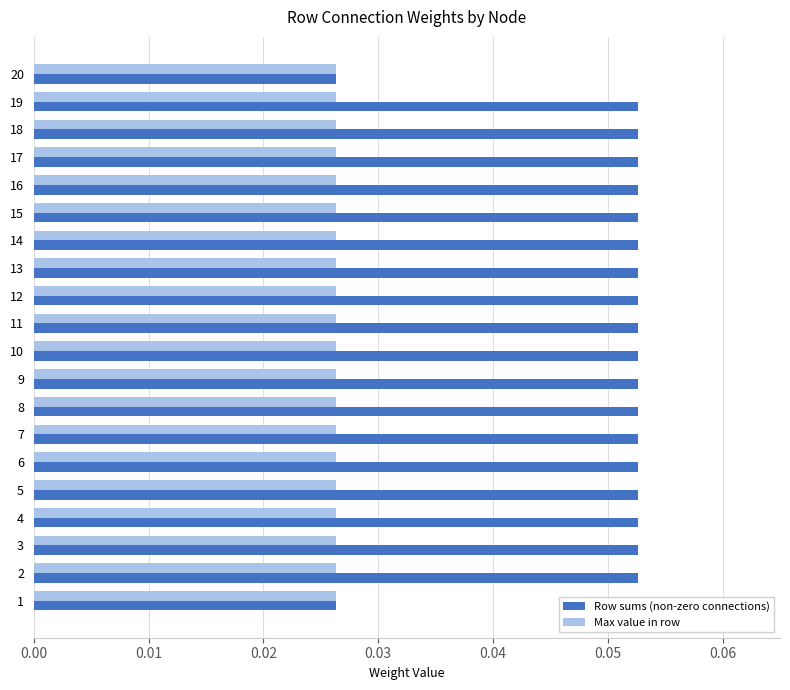

Is the value of Row sums (non-zero connections) at 18 greater than the value of Max value in row at 3?

Yes